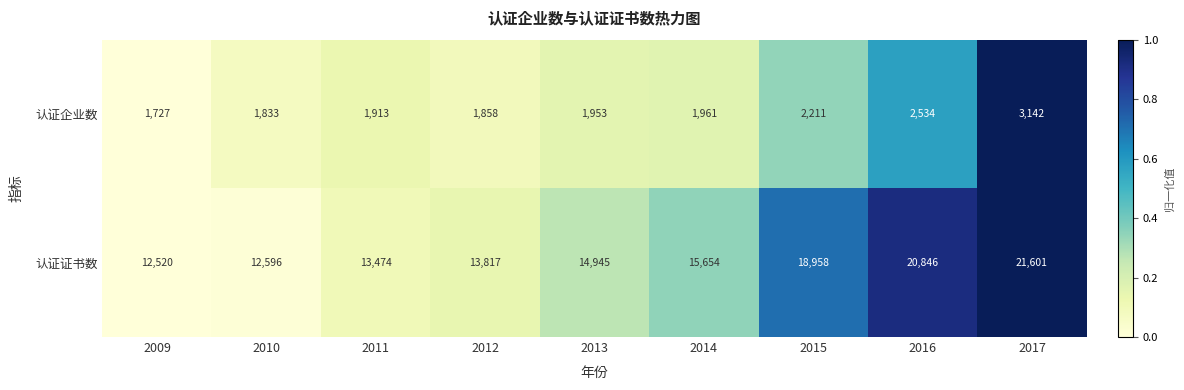

Is it true that 认证证书数 equals 7893 at 2011?

False